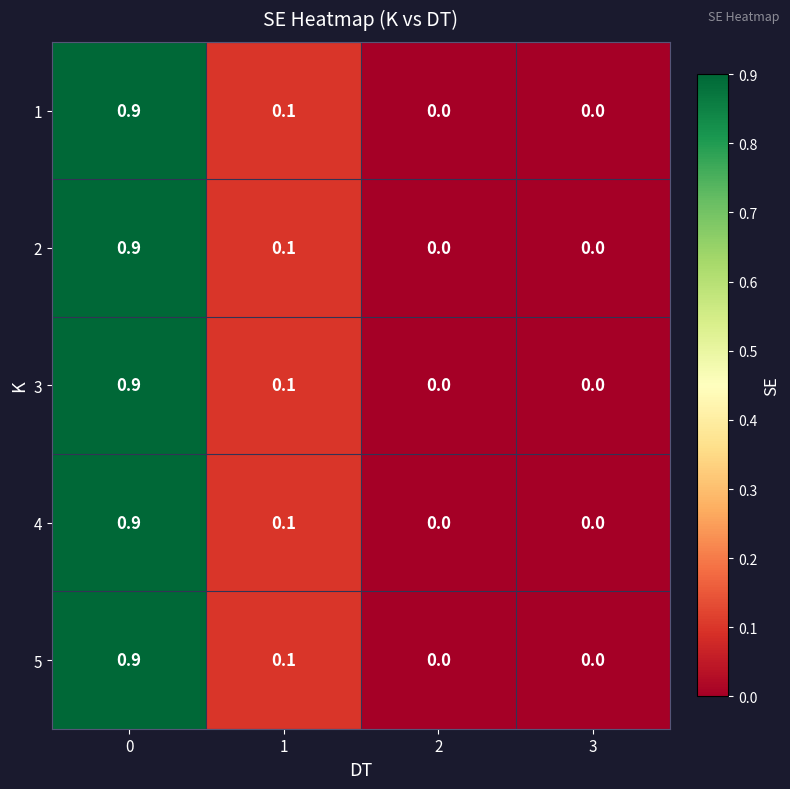

What is the maximum value shown in the chart?

0.9